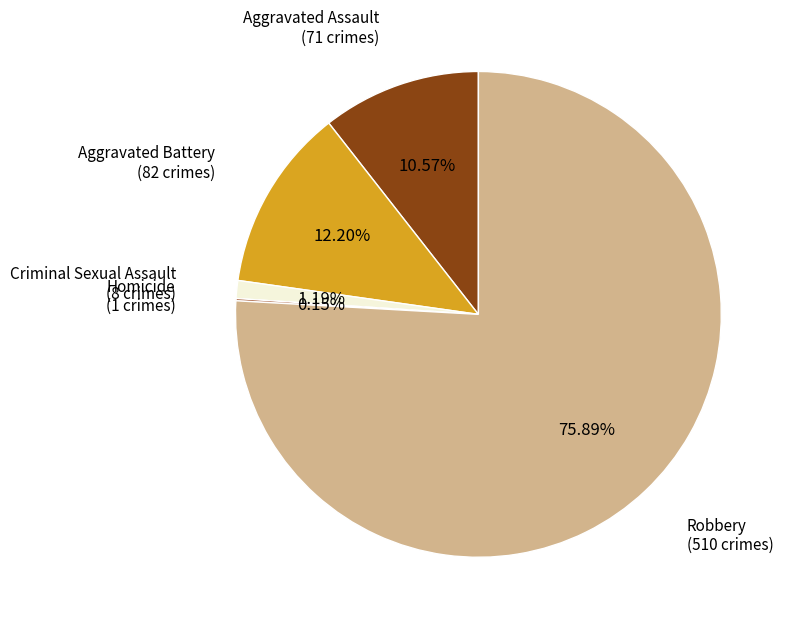

What is the smallest slice in the pie chart?

Homicide